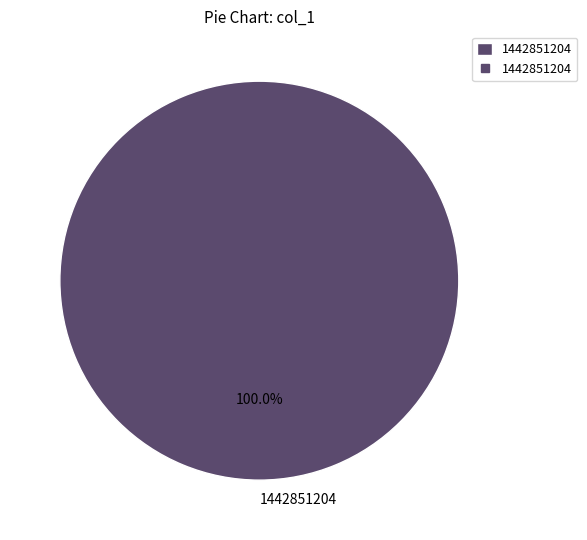

To the nearest percent, what percentage of the pie is 1442851204?

100%